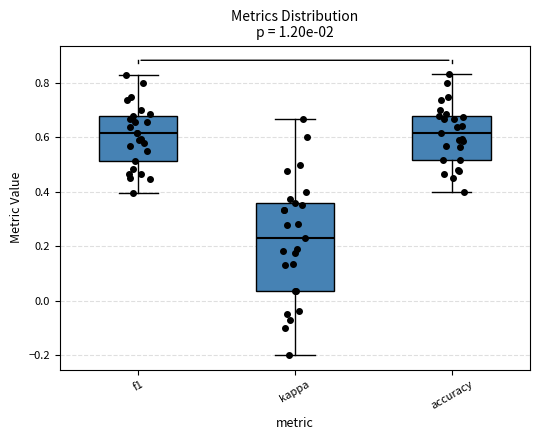

Where does the upper whisker of the box for f1 end on the y-axis? The values are not printed on the chart, so give them approximately, as read against the axis.

0.82